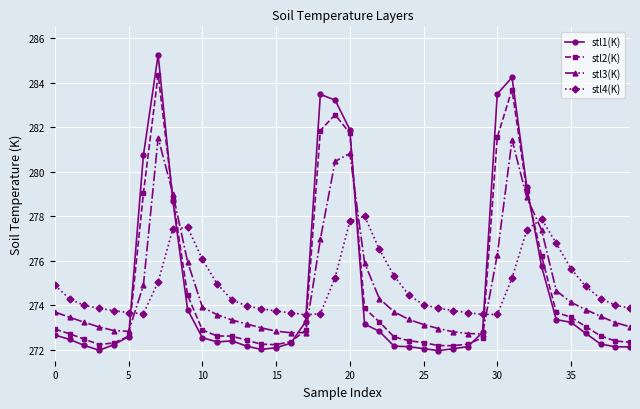

Rank the series by their maximum value, from lowest to highest.

stl4(K), stl3(K), stl2(K), stl1(K)